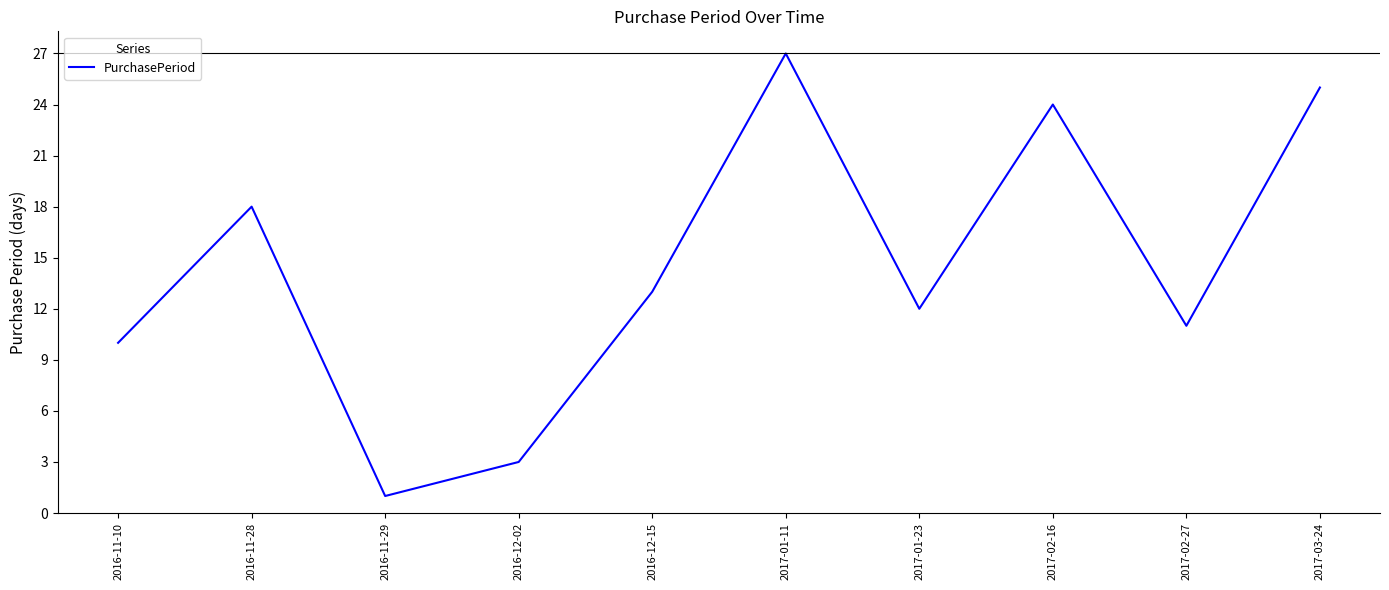

What position from the left is 2016-12-15?

5